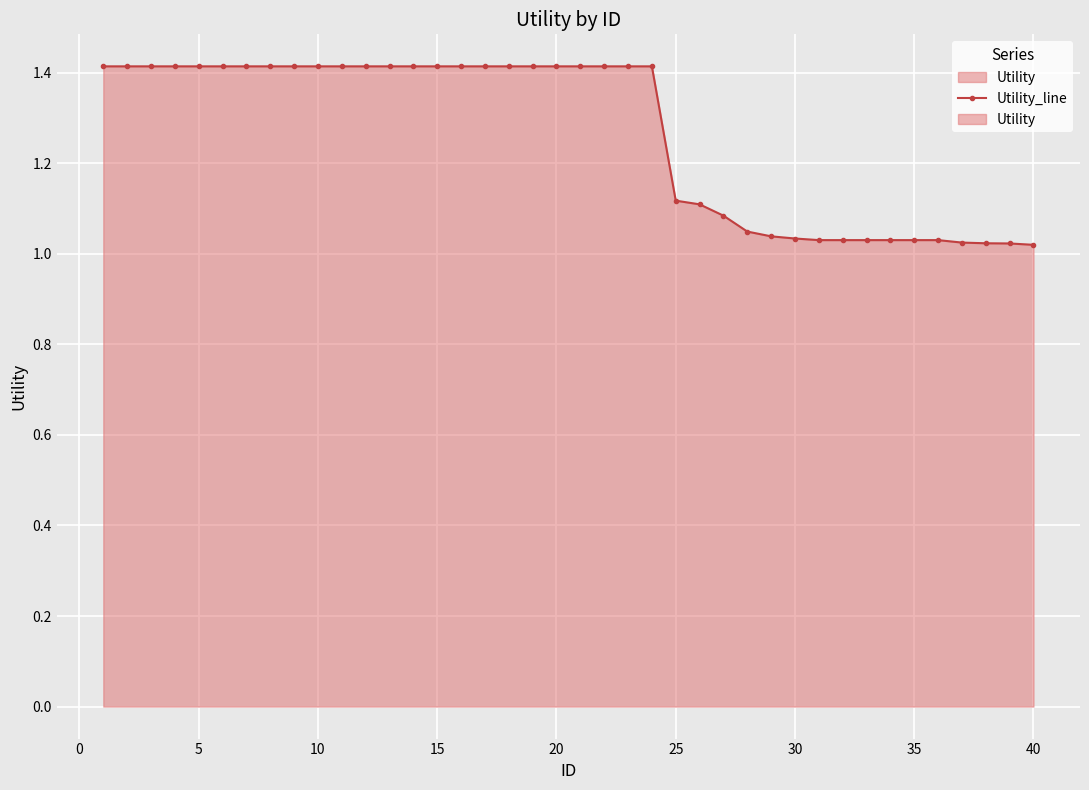

True or false: the data shows 1.4 at 5.

True